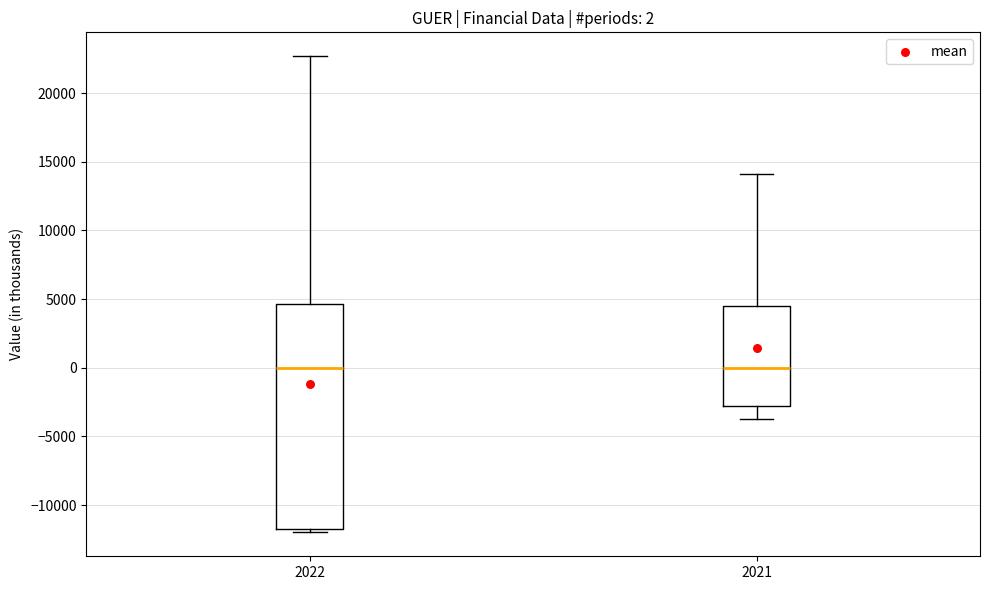

Which box is the tallest, from its lower edge to its upper edge?

2022